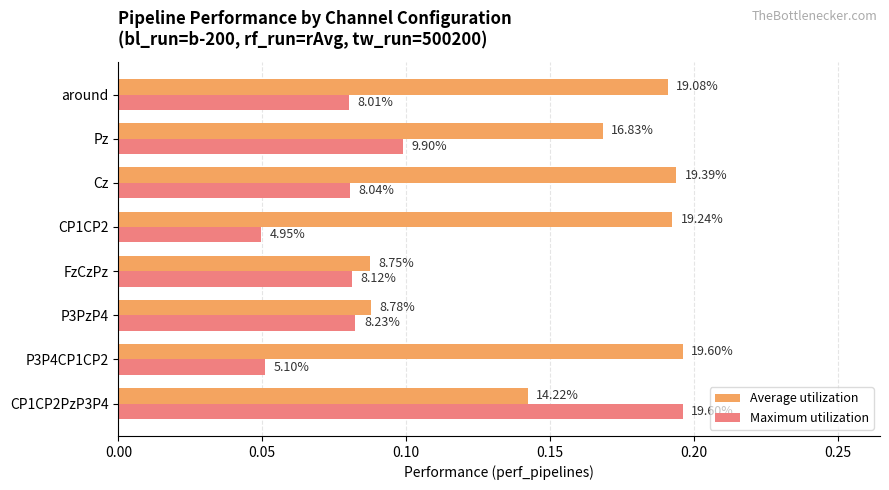

What are all the series names shown in the legend?

Average utilization, Maximum utilization